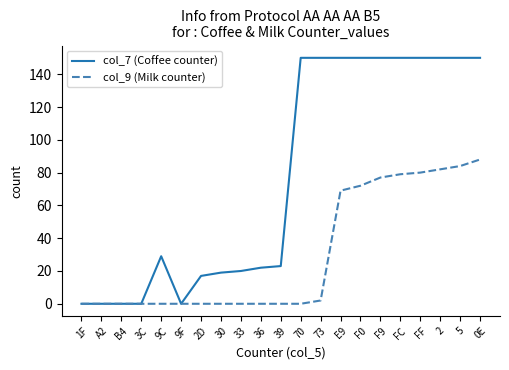

List the series in order of their overall mean, highest first.

col_7 (Coffee counter), col_9 (Milk counter)